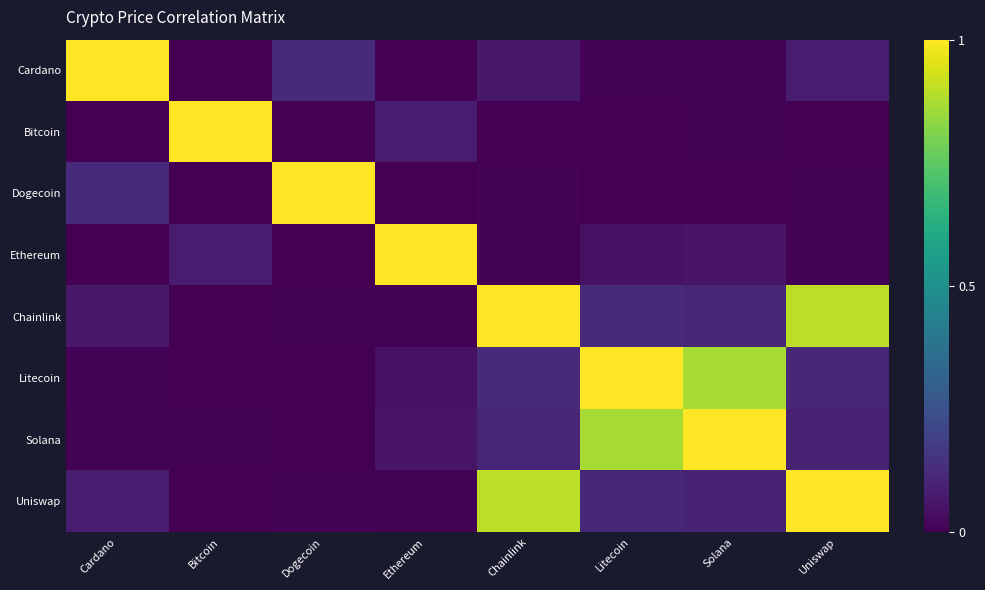

Count the number of data series in this chart.

8